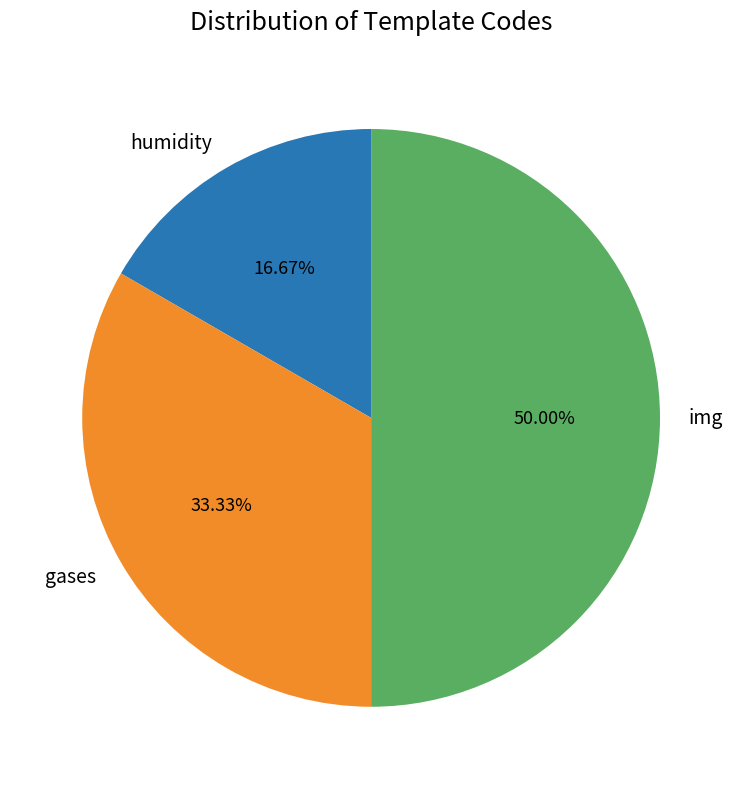

To the nearest percent, what percentage of the pie is humidity?

17%